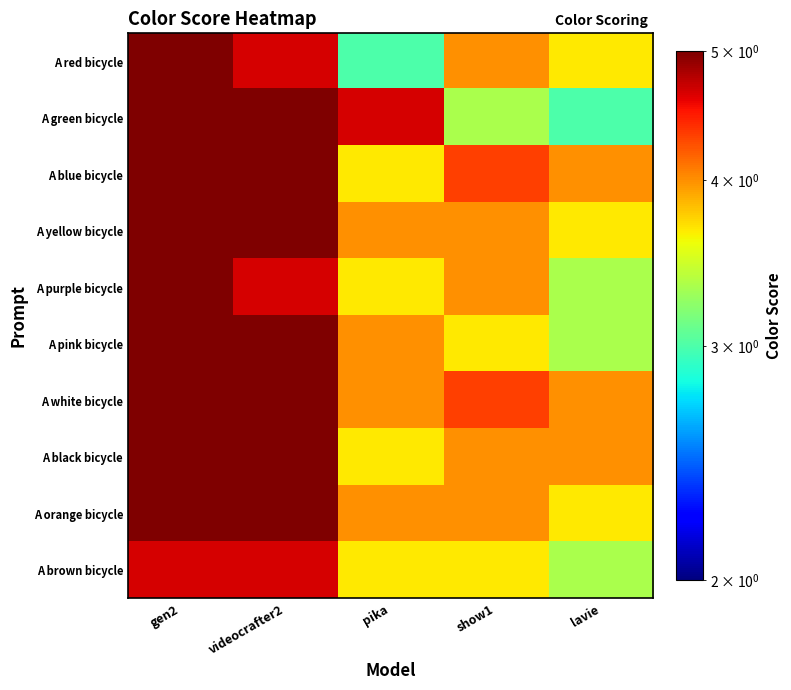

Reading left to right, extract all data points from this chart.

A red bicycle: gen2=5.0	videocrafter2=4.7	pika=3.0	show1=4.0	lavie=3.7
A green bicycle: gen2=5.0	videocrafter2=5.0	pika=4.7	show1=3.3	lavie=3.0
A blue bicycle: gen2=5.0	videocrafter2=5.0	pika=3.7	show1=4.3	lavie=4.0
A yellow bicycle: gen2=5.0	videocrafter2=5.0	pika=4.0	show1=4.0	lavie=3.7
A purple bicycle: gen2=5.0	videocrafter2=4.7	pika=3.7	show1=4.0	lavie=3.3
A pink bicycle: gen2=5.0	videocrafter2=5.0	pika=4.0	show1=3.7	lavie=3.3
A white bicycle: gen2=5.0	videocrafter2=5.0	pika=4.0	show1=4.3	lavie=4.0
A black bicycle: gen2=5.0	videocrafter2=5.0	pika=3.7	show1=4.0	lavie=4.0
A orange bicycle: gen2=5.0	videocrafter2=5.0	pika=4.0	show1=4.0	lavie=3.7
A brown bicycle: gen2=4.7	videocrafter2=4.7	pika=3.7	show1=3.7	lavie=3.3